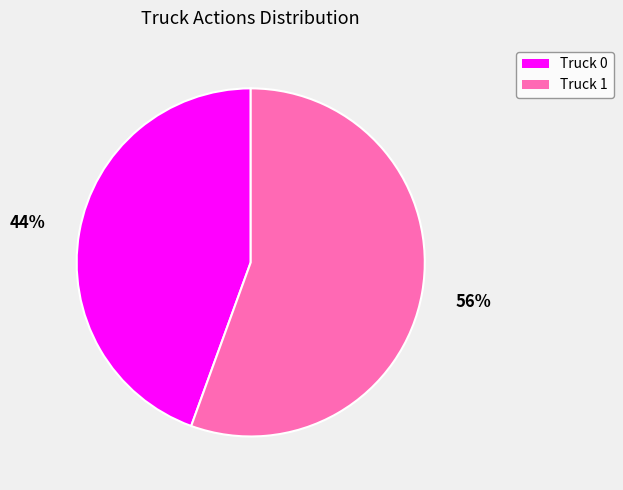

Is there a majority slice in this chart?

Yes